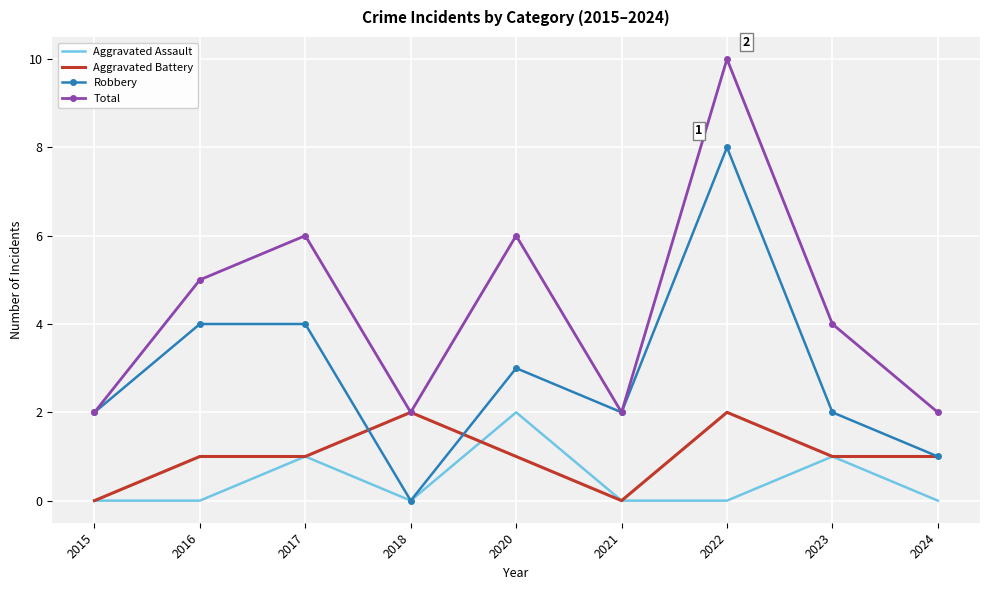

True or false: Total and Aggravated Assault intersect in this chart.

False